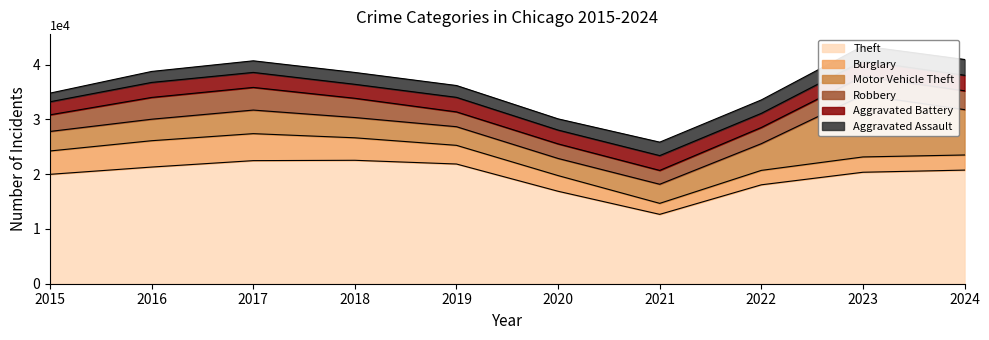

The value of Burglary at 2015 is 2553. True or false?

False